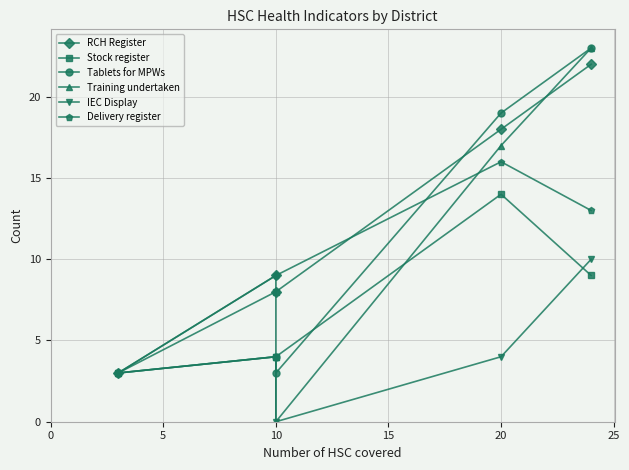

At how many categories does at least one series exceed 14?

2